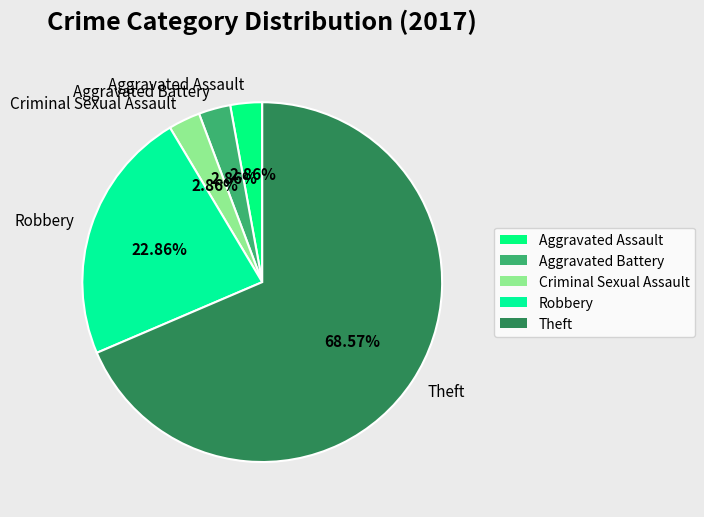

Is there a majority slice in this chart?

Yes